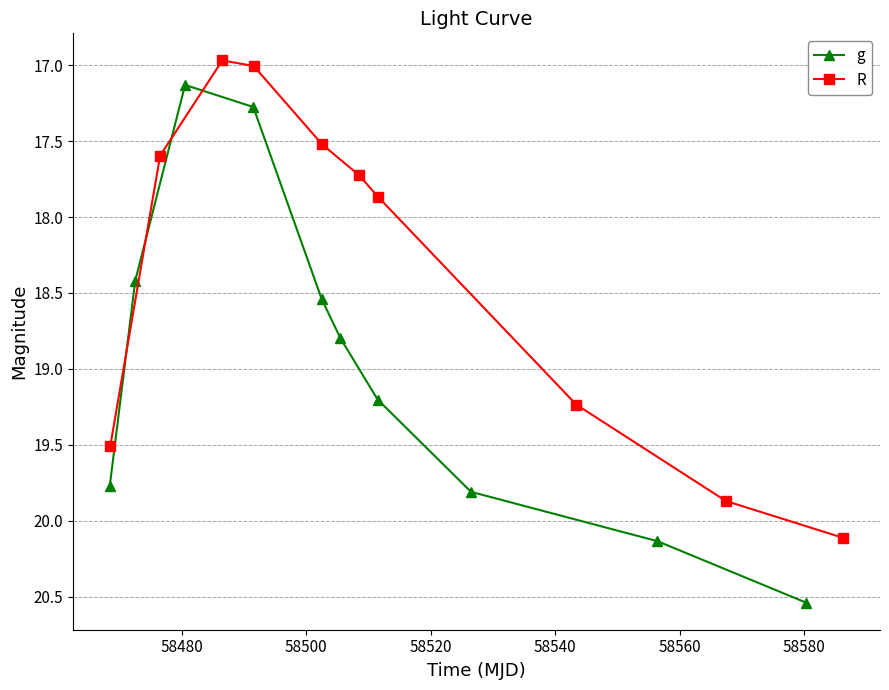

Does the chart have visible grid lines?

Yes